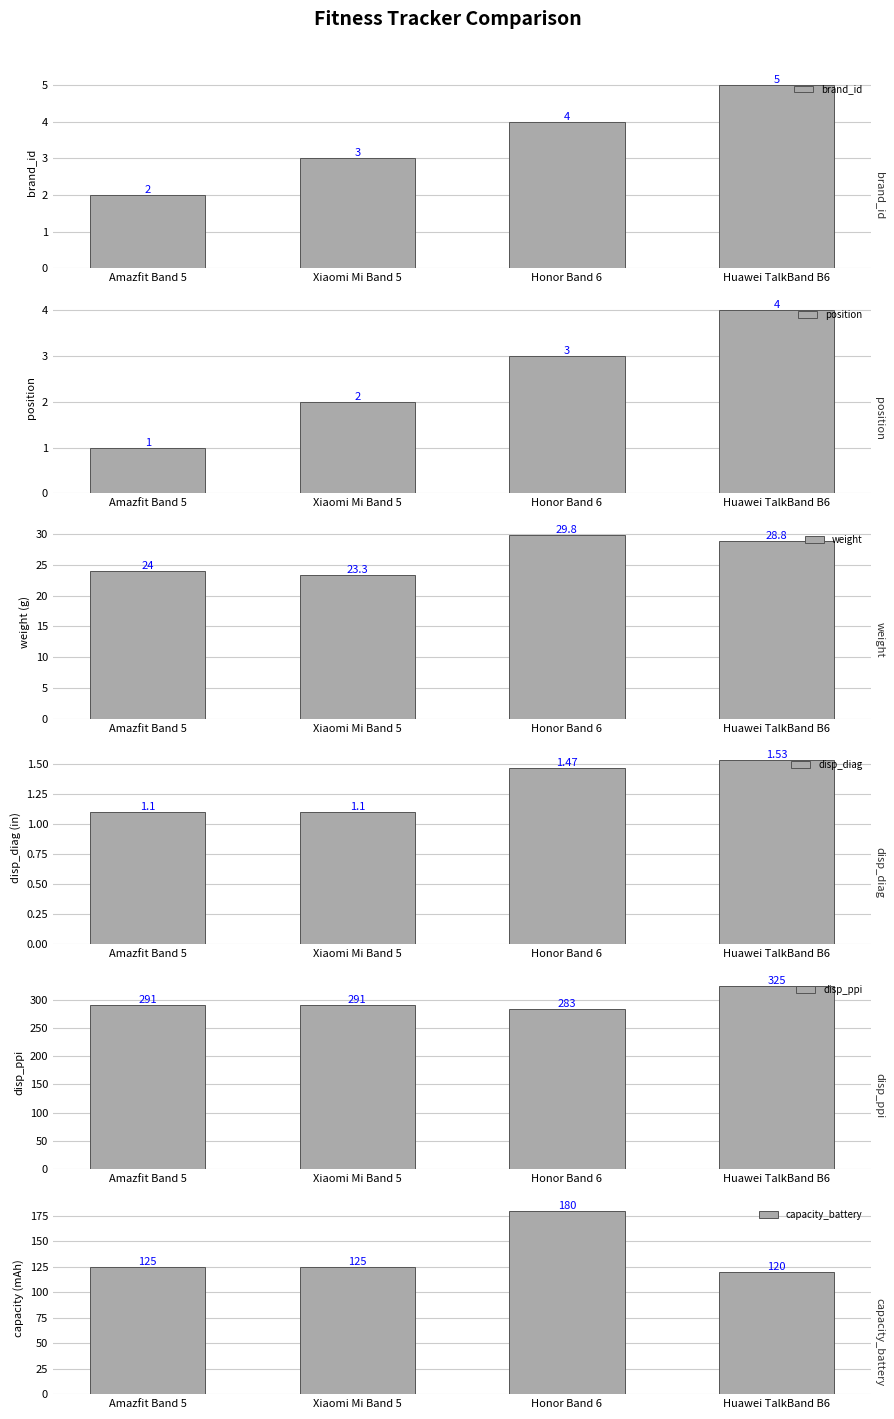

What is the label of the 3rd bar from the left?

Honor Band 6